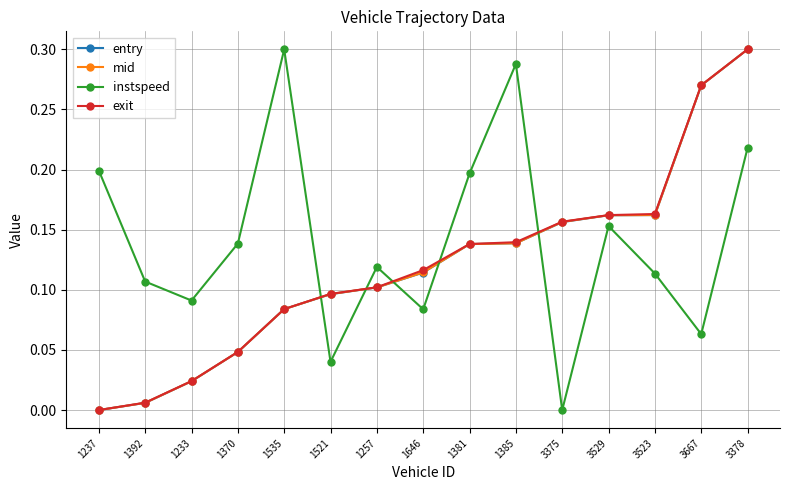

What position from the right is 3375?

5